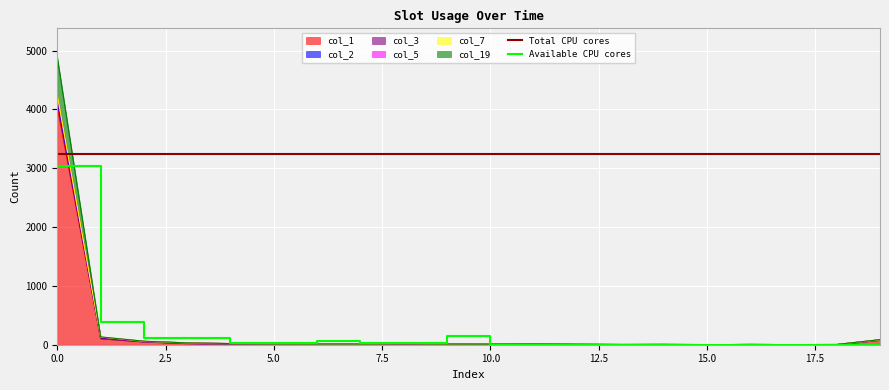

How many data points in col_1 are above 10?

8